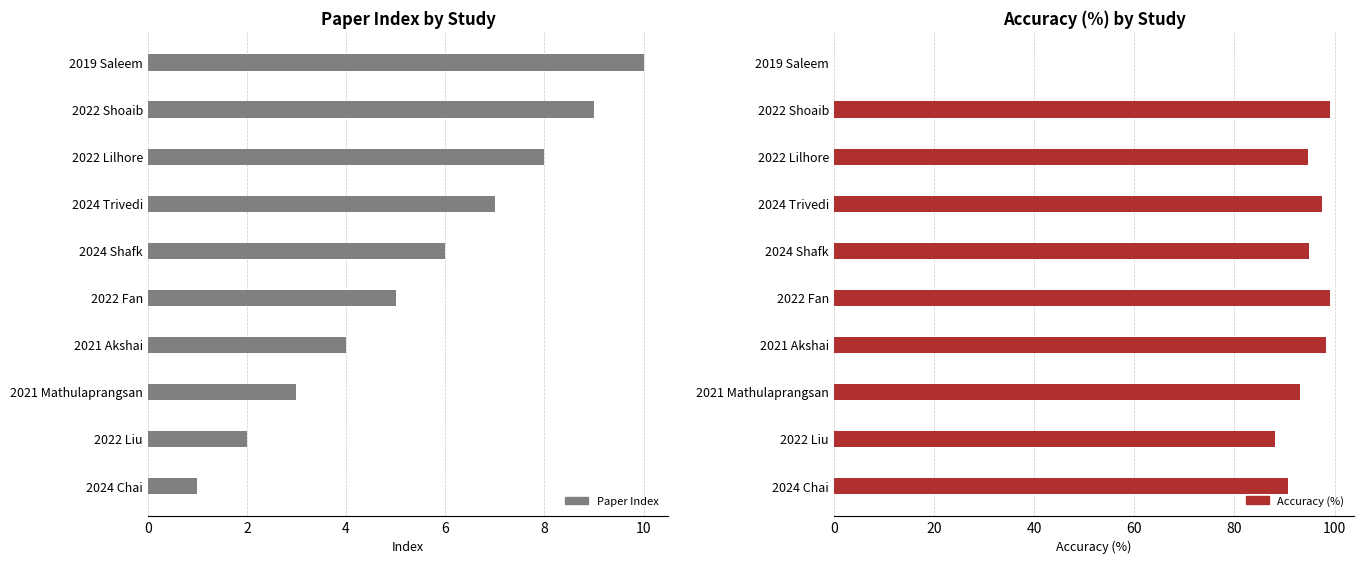

Reading left to right, list all the values displayed in this chart.

Paper Index: 1.0	2.0	3.0	4.0	5.0	6.0	7.0	8.0	9.0	10.0
Accuracy (%): 90.6	88.1	93.0	98.3	99.0	94.9	97.6	94.7	99.0	0.0